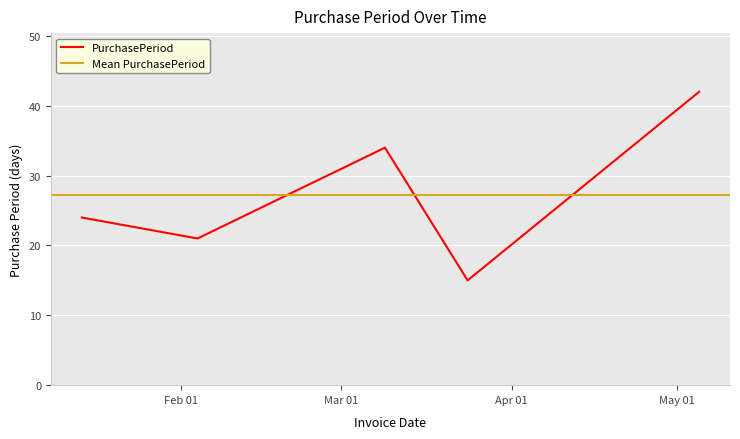

Between 2016-03-24 and 2016-03-09, which is larger?

2016-03-09